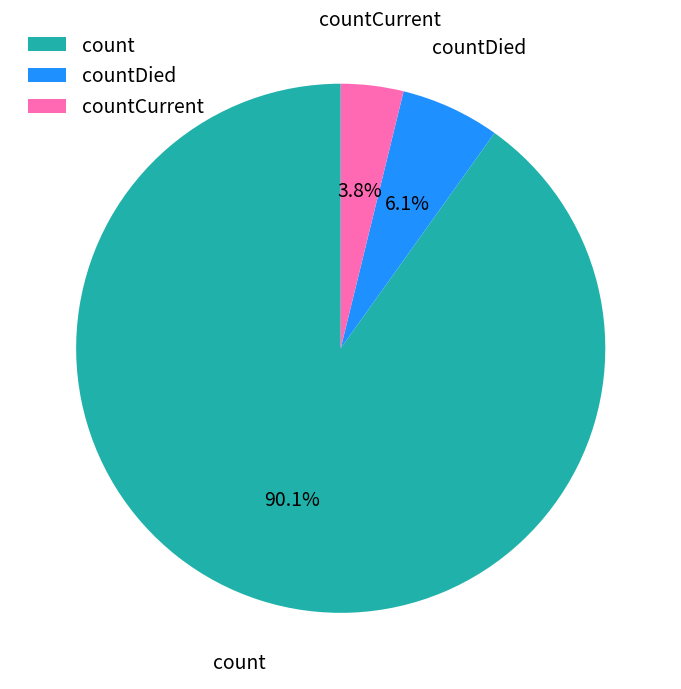

Which slice is the largest?

count